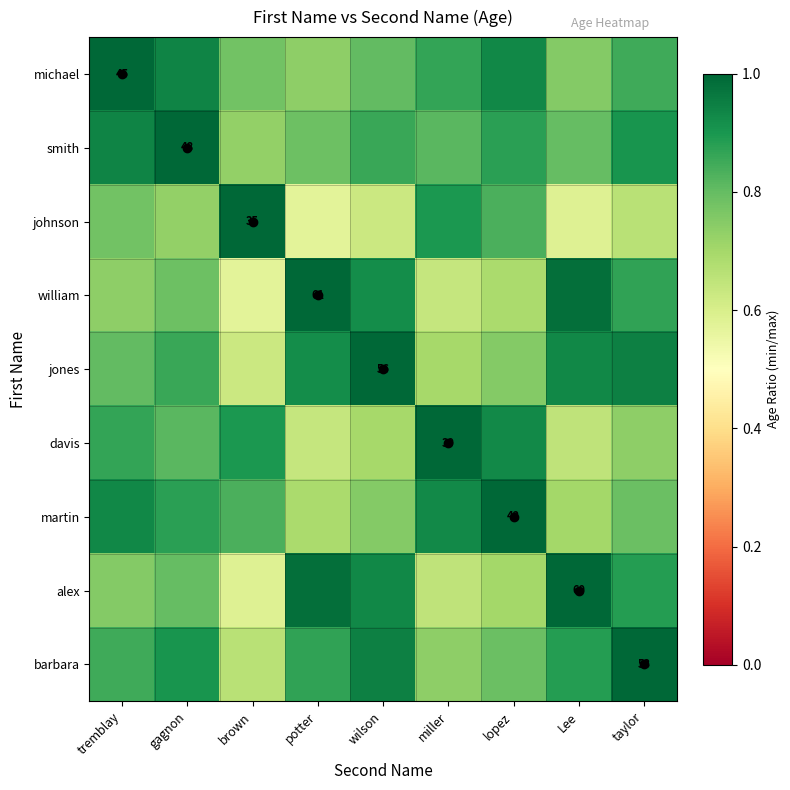

At which category does the chart reach its minimum across all series?

potter